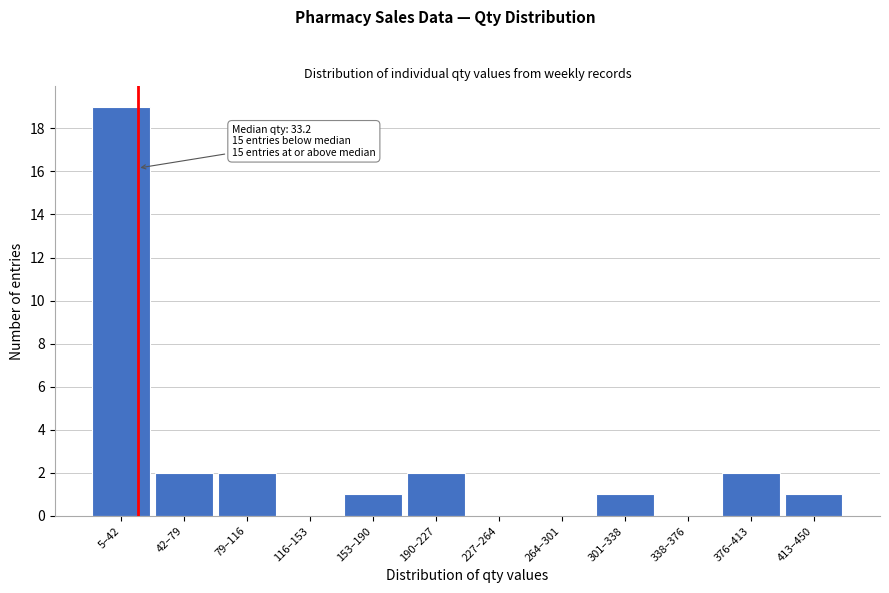

Reading left to right, transcribe all the data shown in this chart.

5–42=19	42–79=2	79–116=2	116–153=0	153–190=1	190–227=2	227–264=0	264–301=0	301–338=1	338–376=0	376–413=2	413–450=1